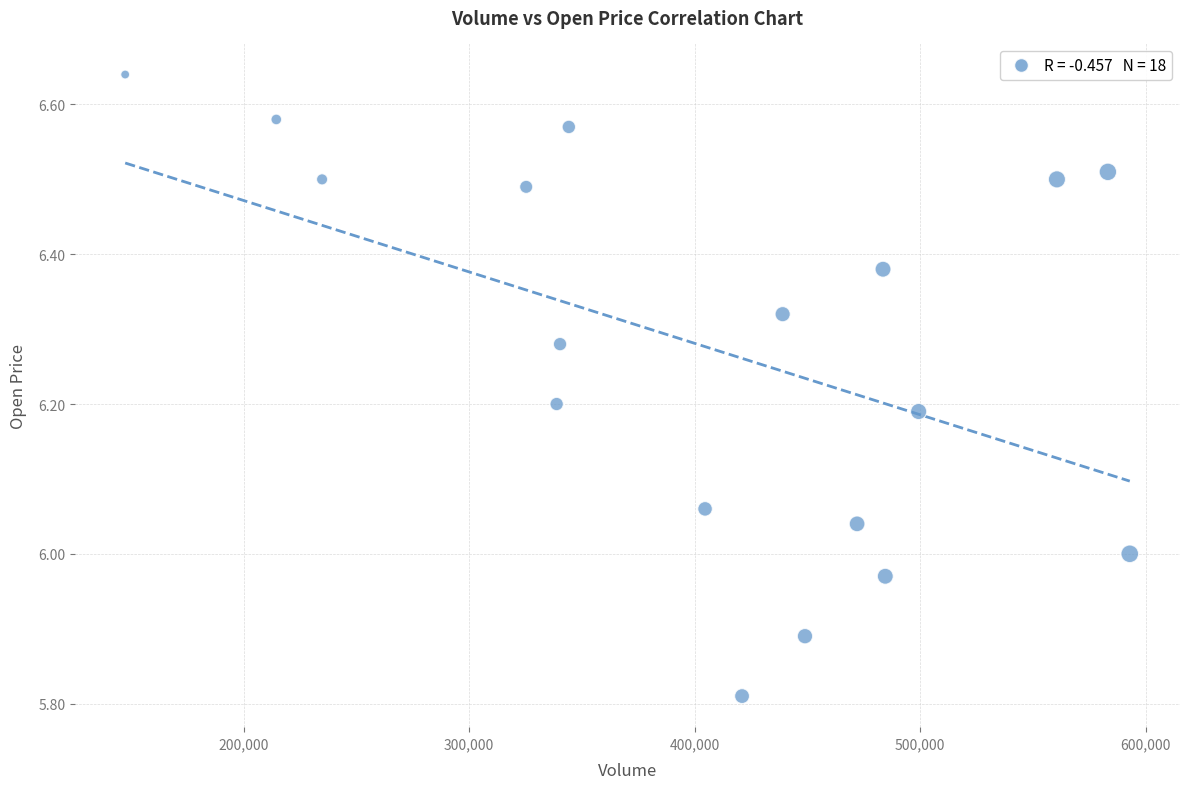

What is the range of X values (max minus min)?

445400.0